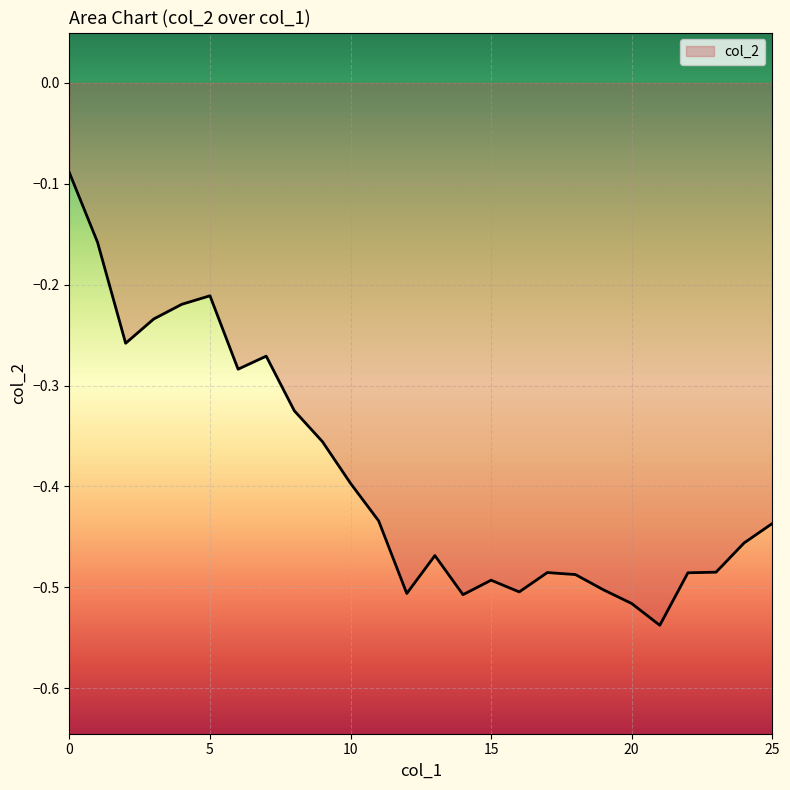

What is the difference between the second highest and second lowest values?

0.4